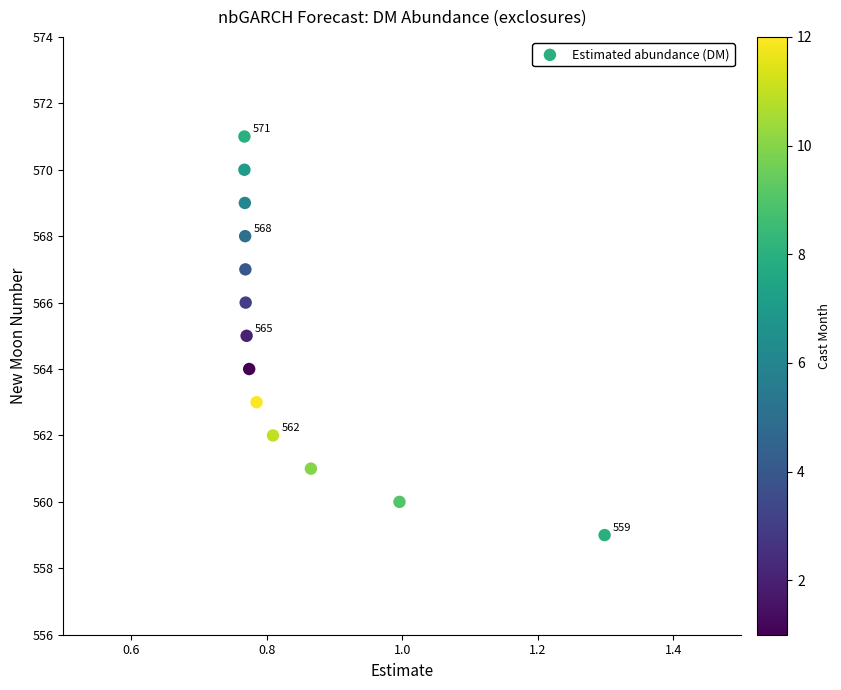

What is the range of Y values (max minus min)?

12